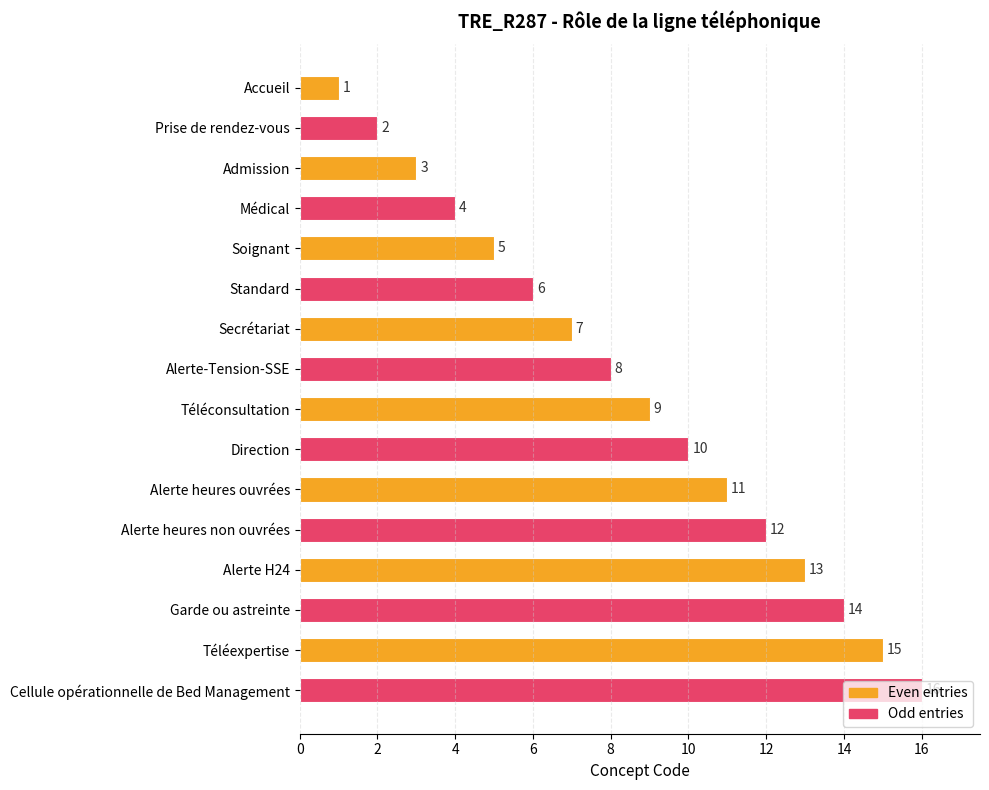

What is the label of the 7th bar from the top?

Secrétariat